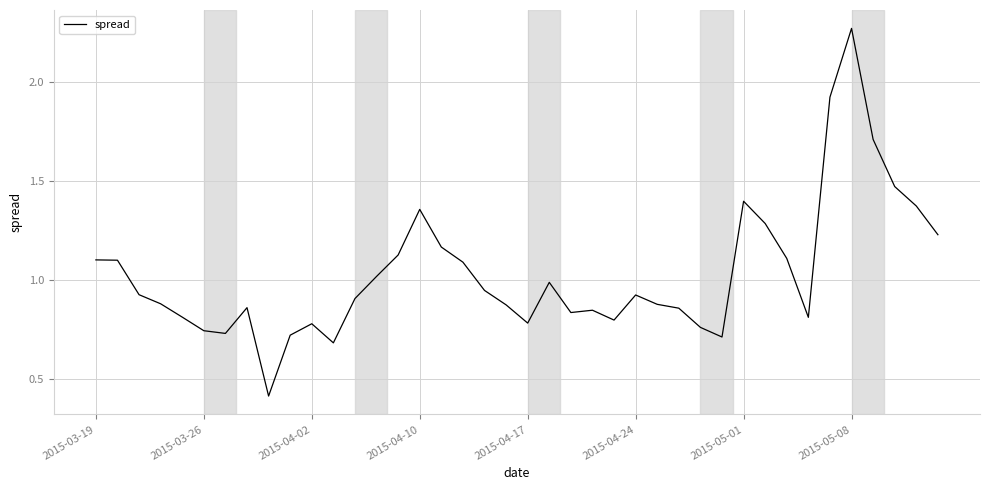

Which category has the highest value across all series?

2015-05-08